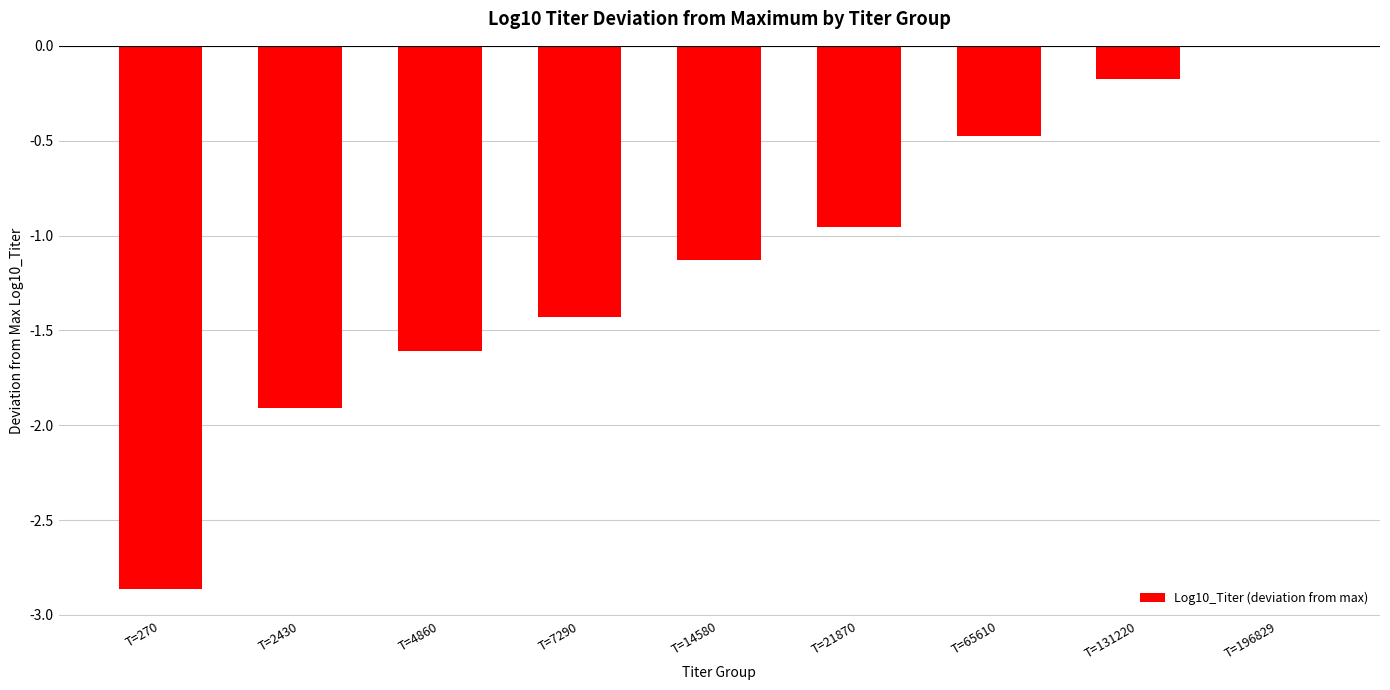

Between T=65610 and T=2430, which is larger?

T=65610